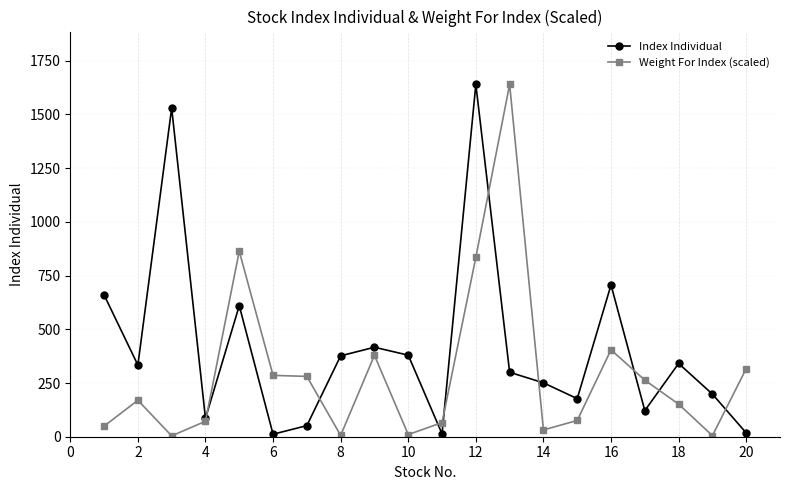

True or false: Index Individual has more than 1 points higher than both neighbors.

True